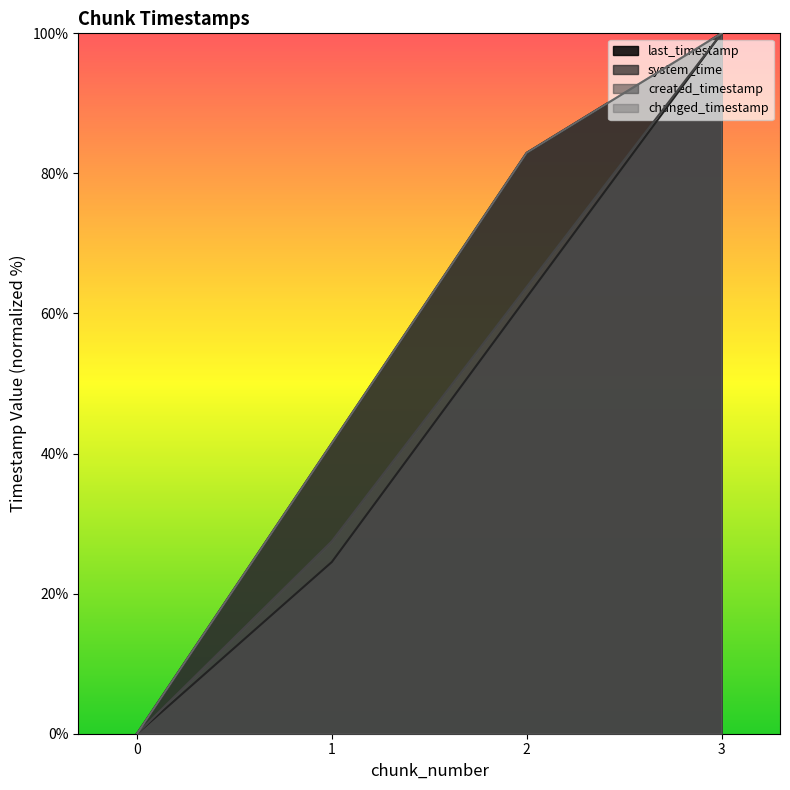

At which category is the sum across all series the highest?

3